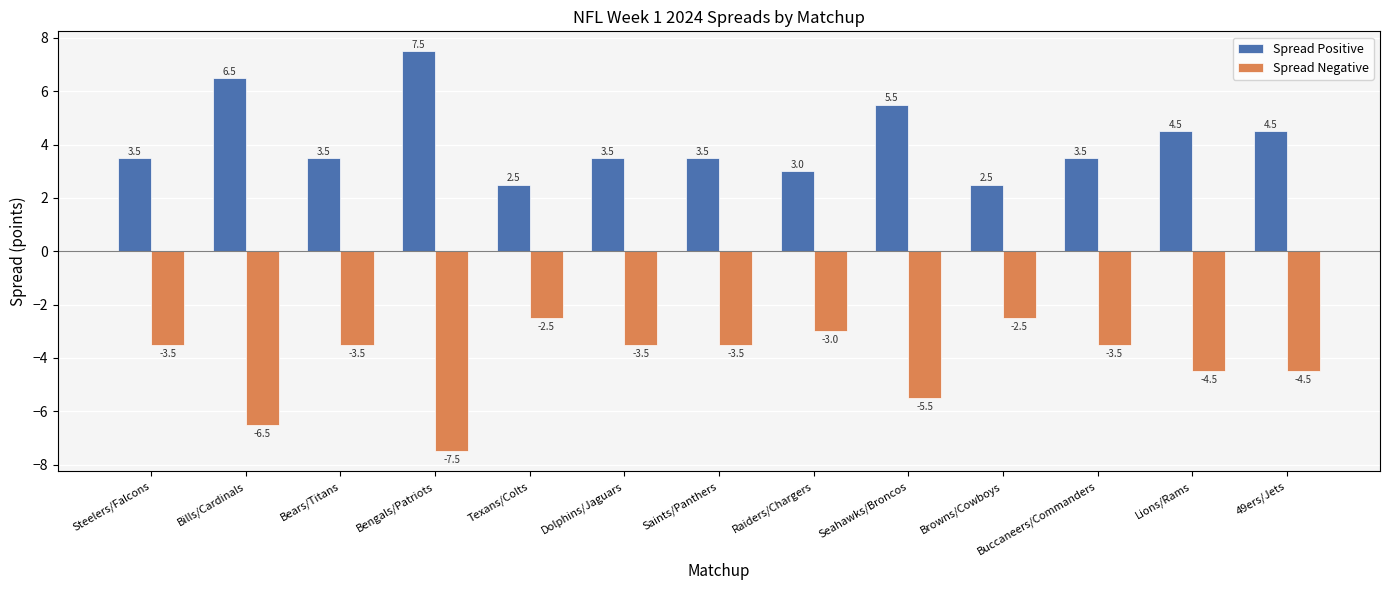

Does the chart contain any negative values?

Yes